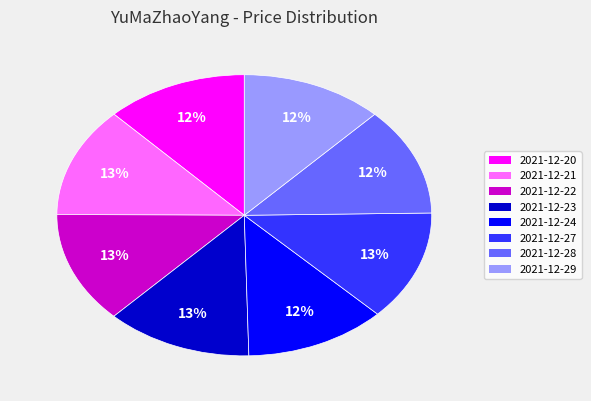

Which has a higher value, 2021-12-22 or 2021-12-20?

2021-12-22